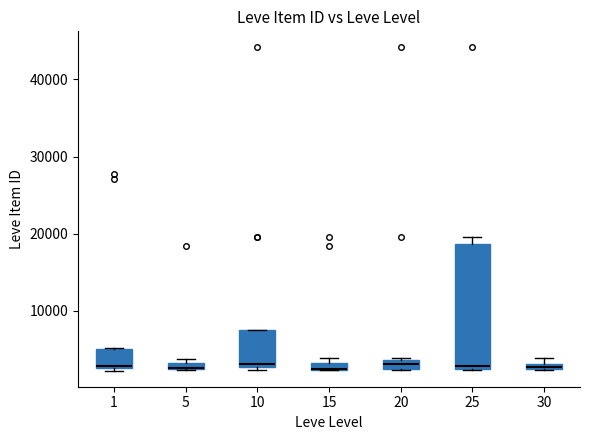

Where is the lower edge of the box at x = 5 on the y-axis? The values are not printed on the chart, so give them approximately, as read against the axis.

2000